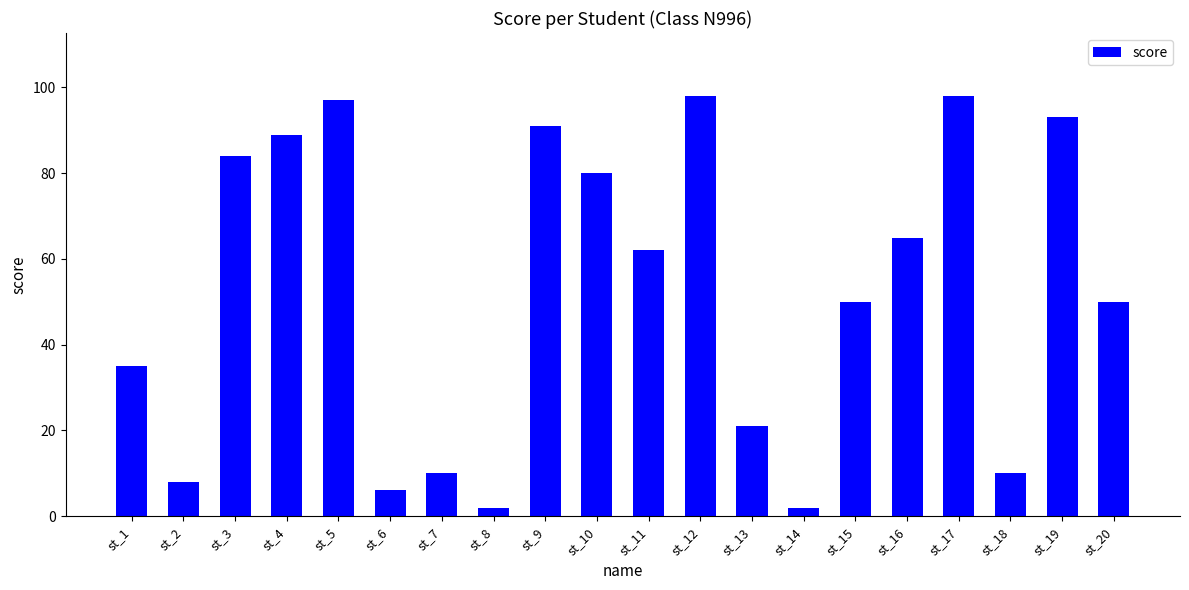

What is the value of the 9th bar from the left?

91